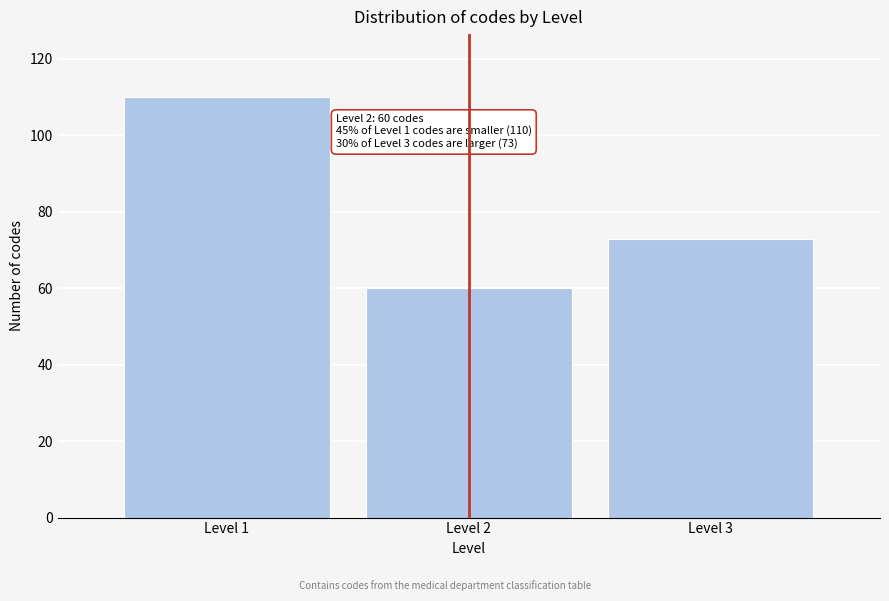

Reading right to left, extract all data points from this chart.

Level 3=73	Level 2=60	Level 1=110